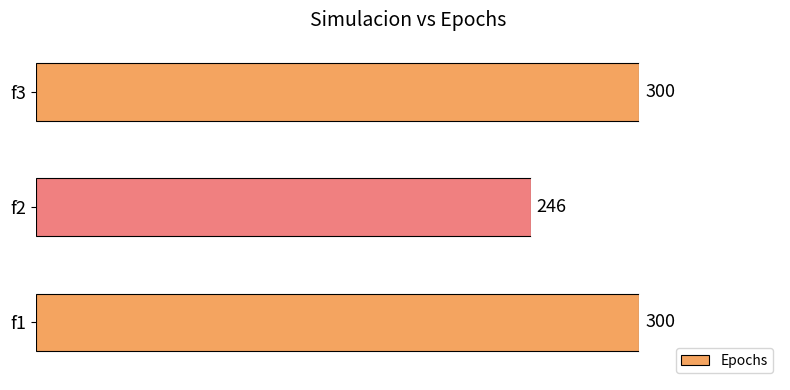

Which label corresponds to the smallest value in the chart?

f2